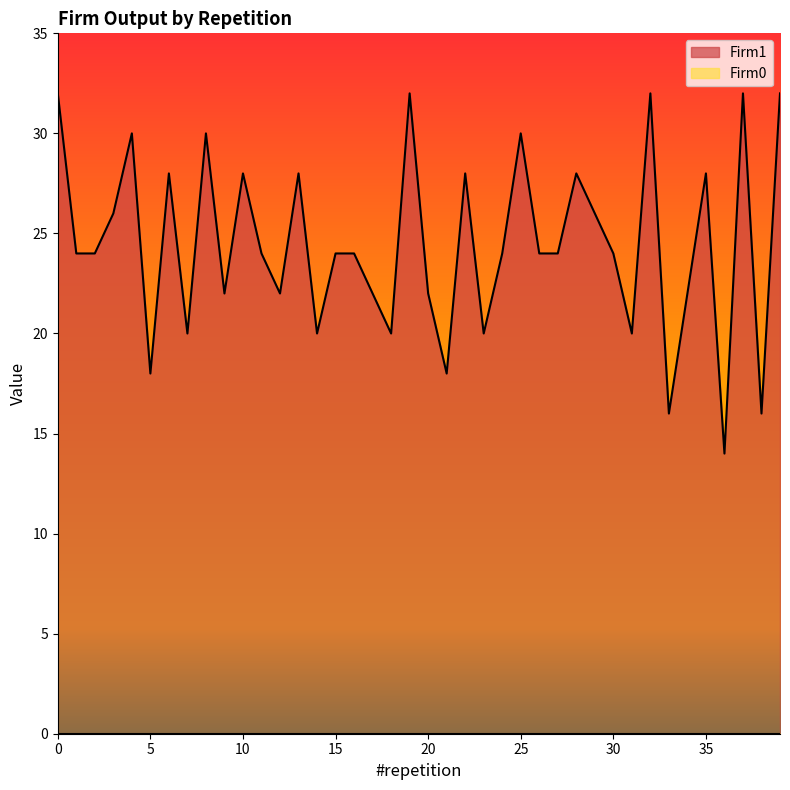

Rank the categories by value from highest to lowest.

0, 19, 32, 37, 39, 4, 8, 25, 6, 10, 13, 22, 28, 35, 3, 29, 1, 2, 11, 15, 16, 24, 26, 27, 30, 9, 12, 17, 20, 34, 7, 14, 18, 23, 31, 5, 21, 33, 38, 36